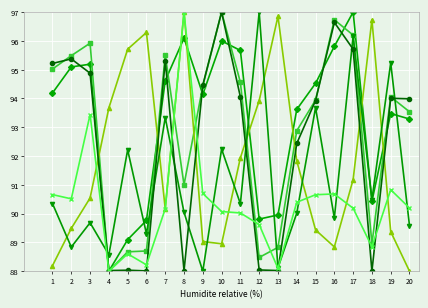

What is the minimum value shown in the chart?

88.0